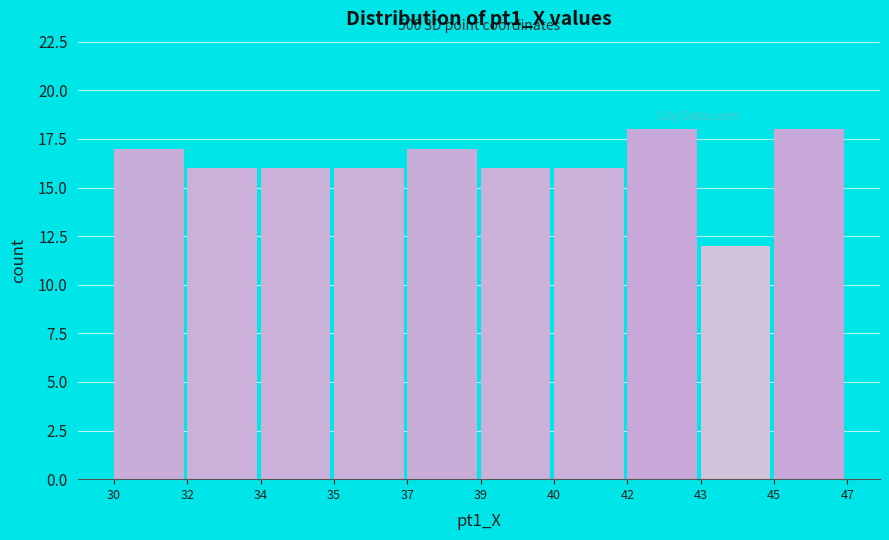

Reading left to right, what are all the values shown in this chart?

30=17	32=16	34=16	35=16	37=17	39=16	40=16	42=18	43=12	45=18